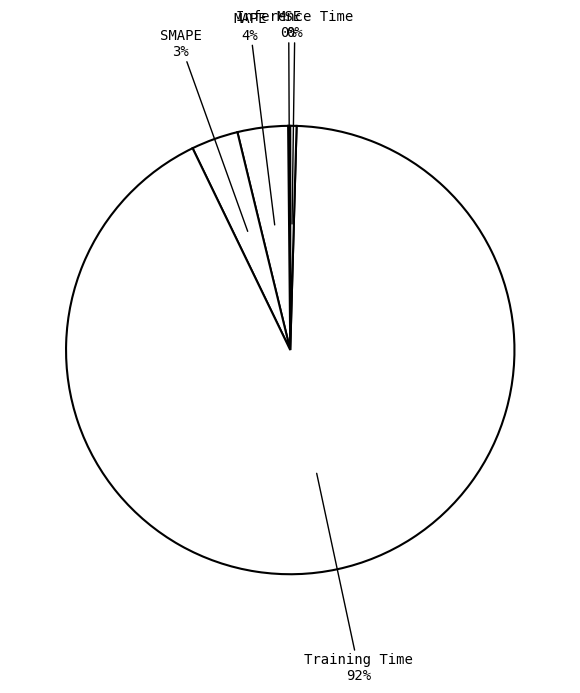

To the nearest percent, what is the difference between the largest and smallest slice percentages?

92%